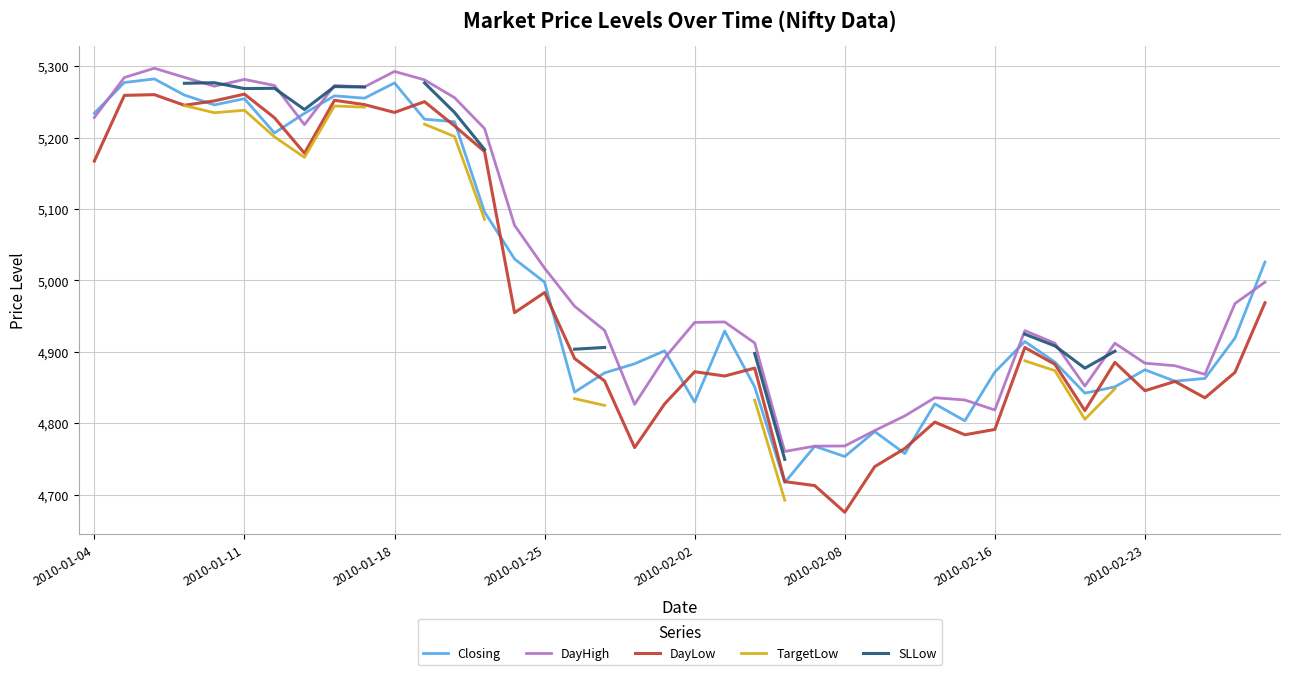

True or false: DayHigh and DayLow intersect in this chart.

False